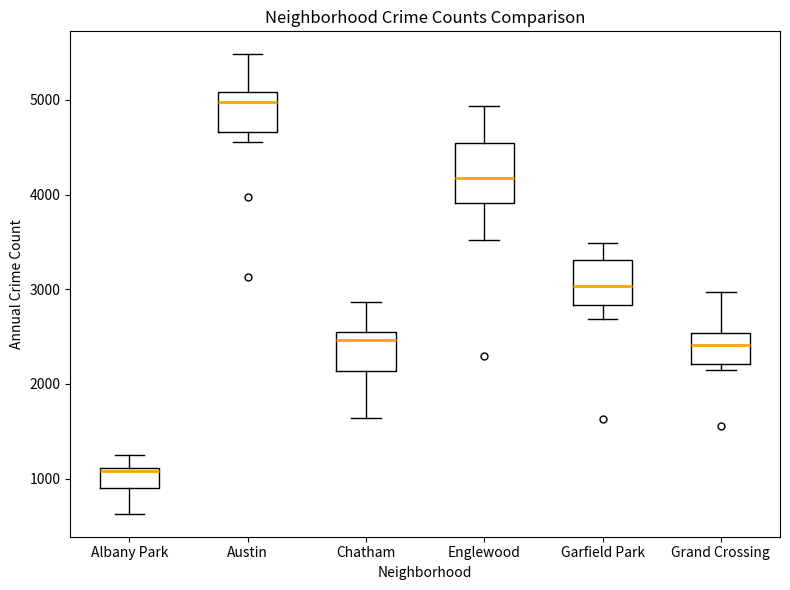

Where is the upper edge of the box for Chatham on the y-axis? The values are not printed on the chart, so give them approximately, as read against the axis.

2500